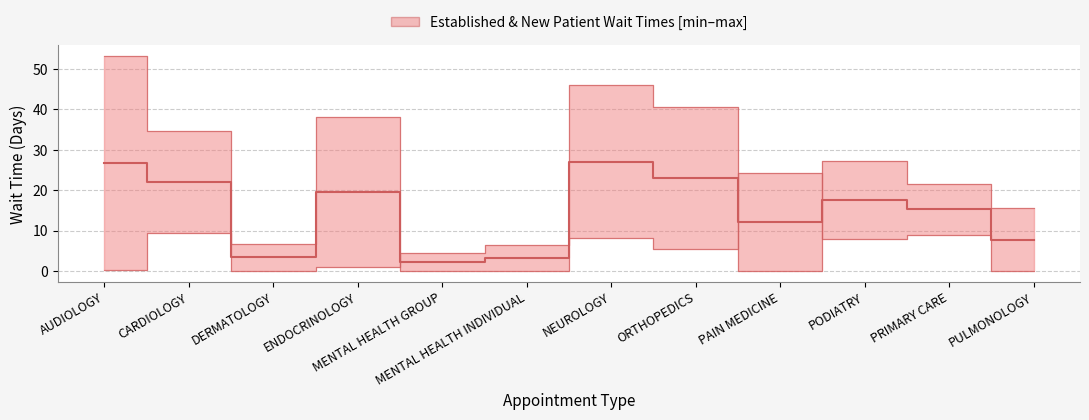

Is it true that NewPatients equals 46.0 at NEUROLOGY?

True